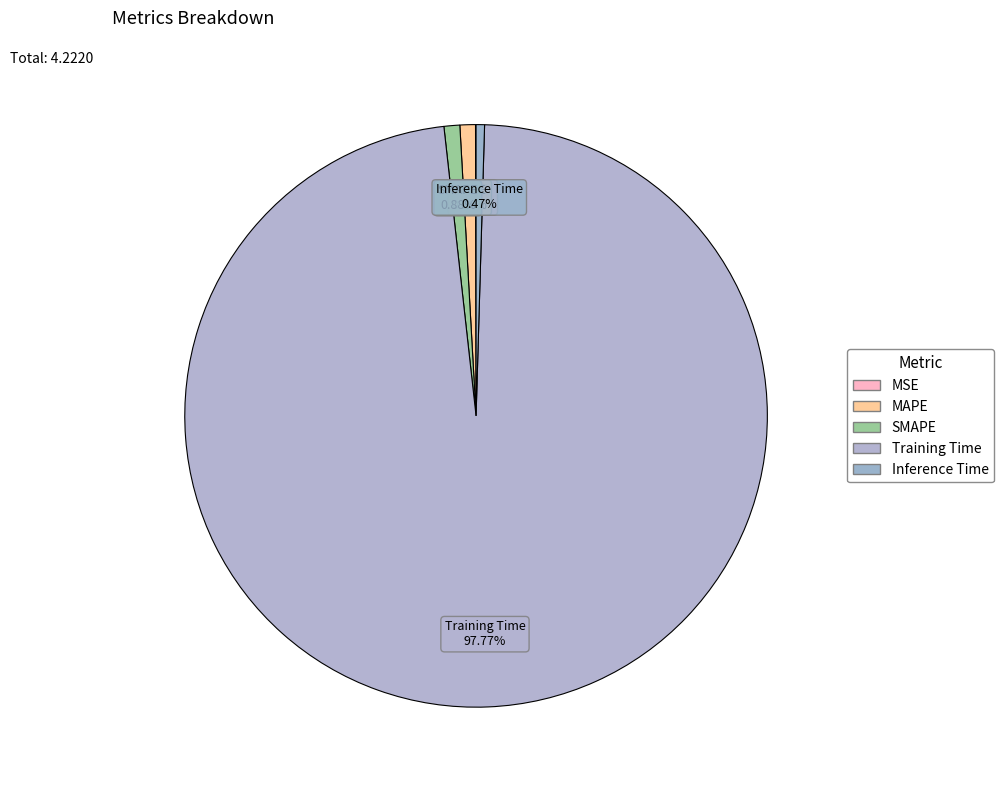

To the nearest percent, what is the difference between the largest and smallest slice percentages?

98%